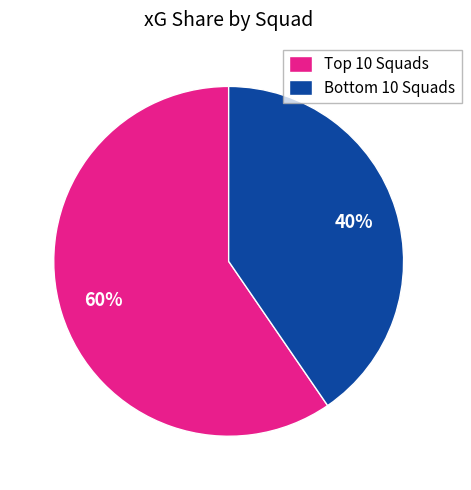

What is the largest slice in the pie chart?

Top 10 Squads